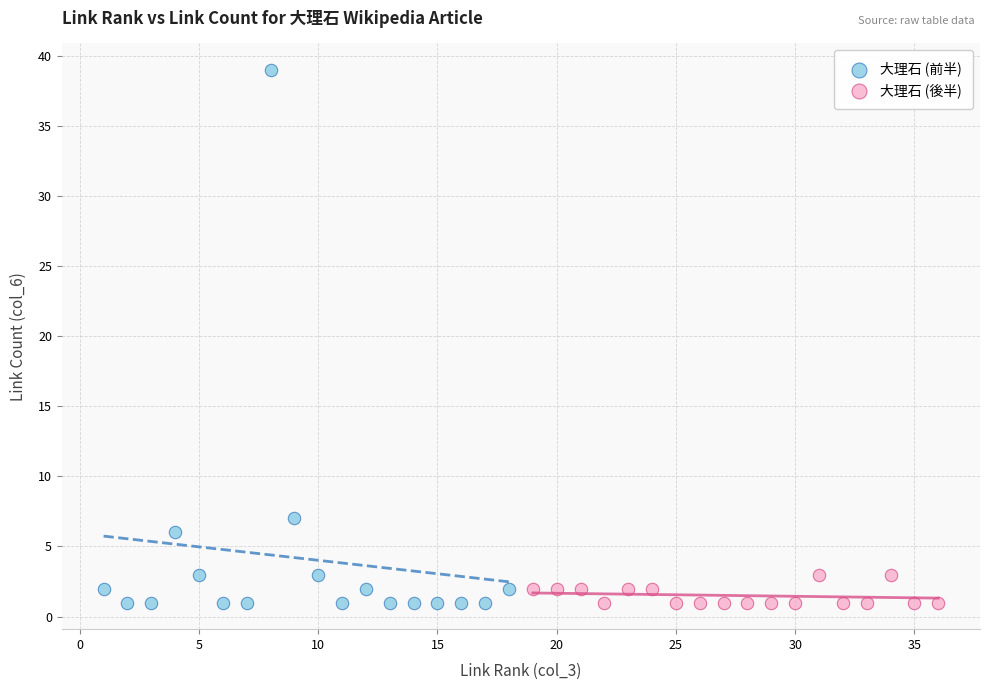

Which series contains the highest Y value?

大理石 (前半)